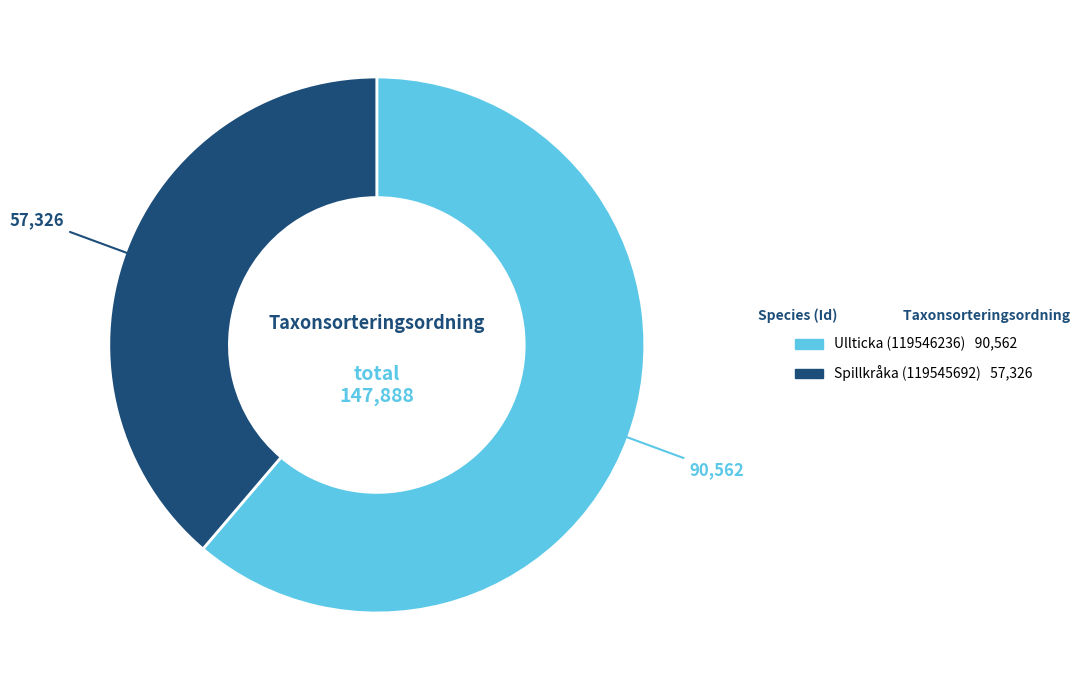

Do Spillkråka (119545692) and Ullticka (119546236) together represent more than half of the pie?

Yes